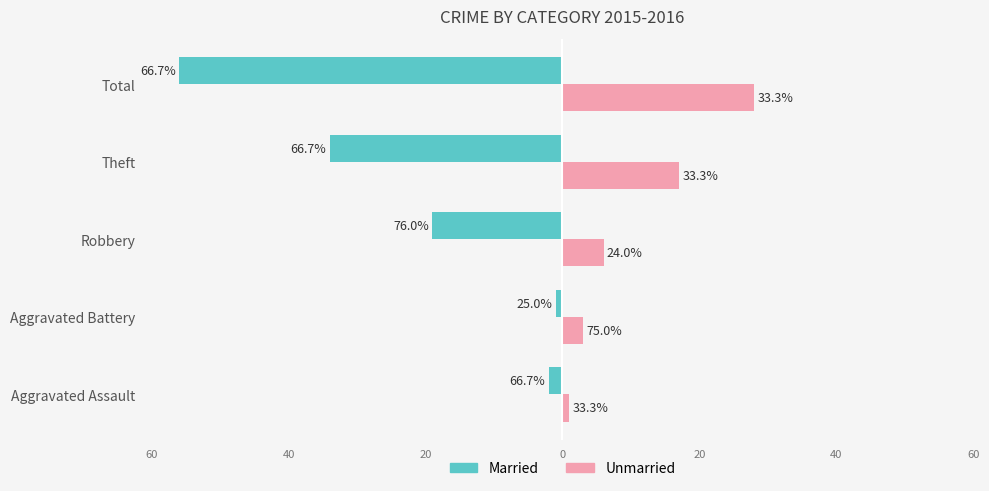

What are all the series names shown in the legend?

Married, Unmarried